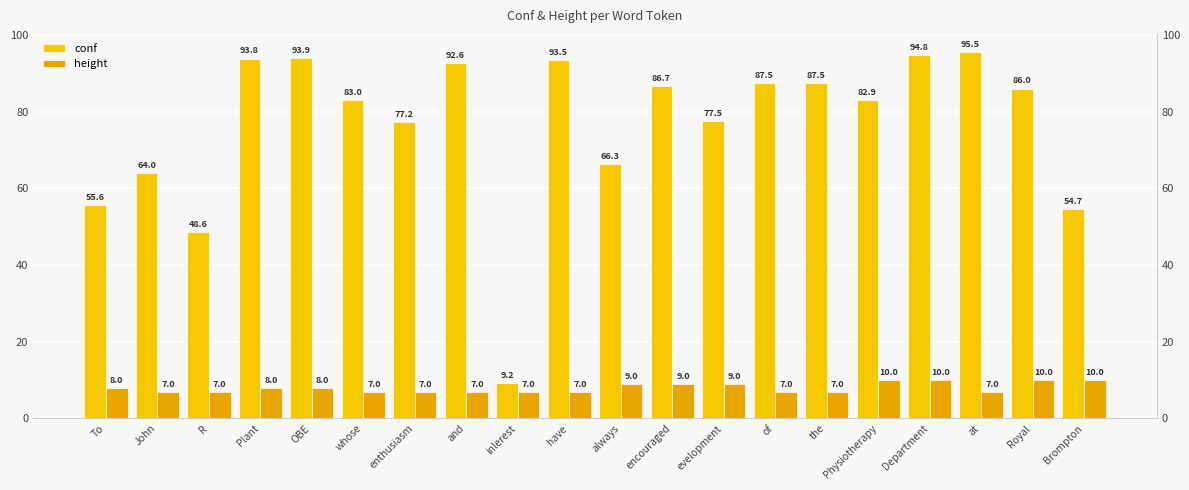

How many groups of bars are there?

20